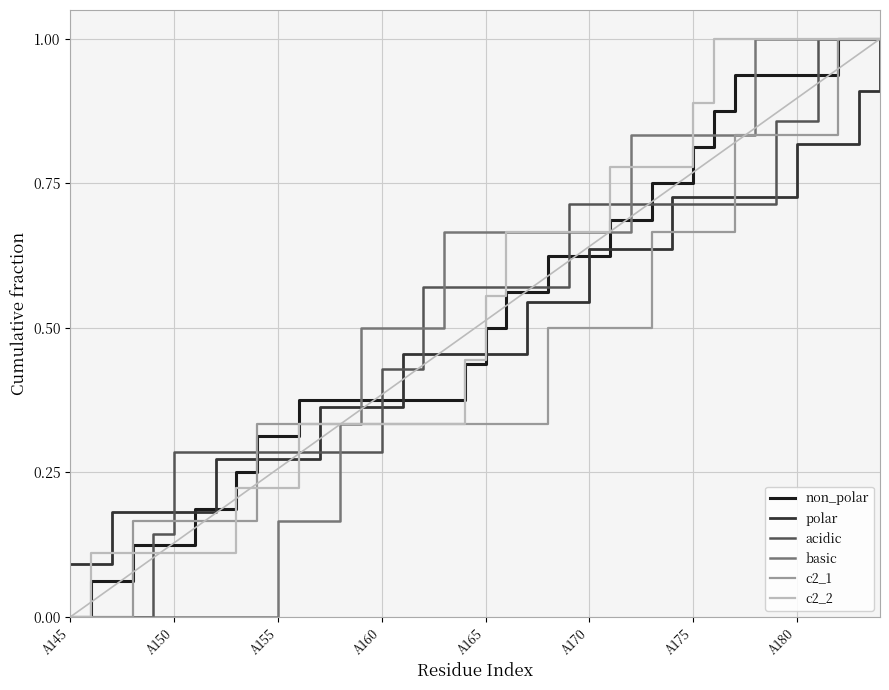

What is the maximum value shown in the chart?

1.0